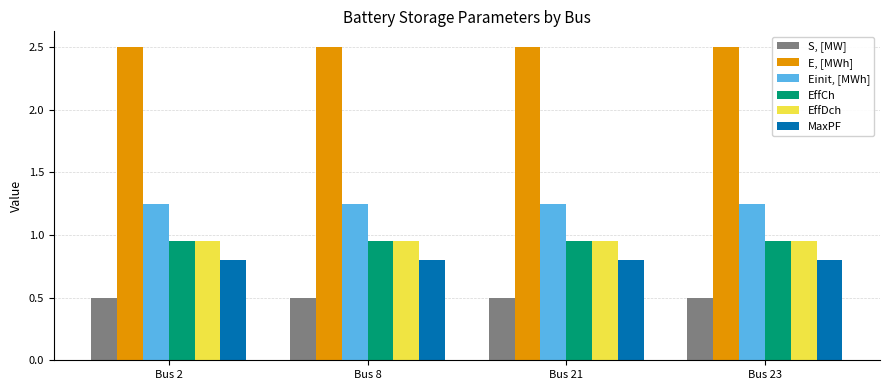

What is the difference between the highest and lowest values at Bus 23?

2.0